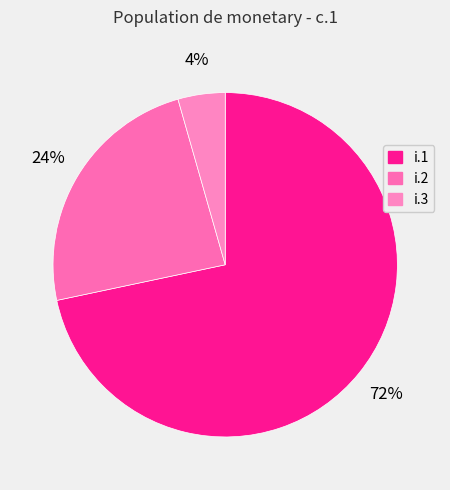

True or false: i.3 accounts for 4% of the total.

True